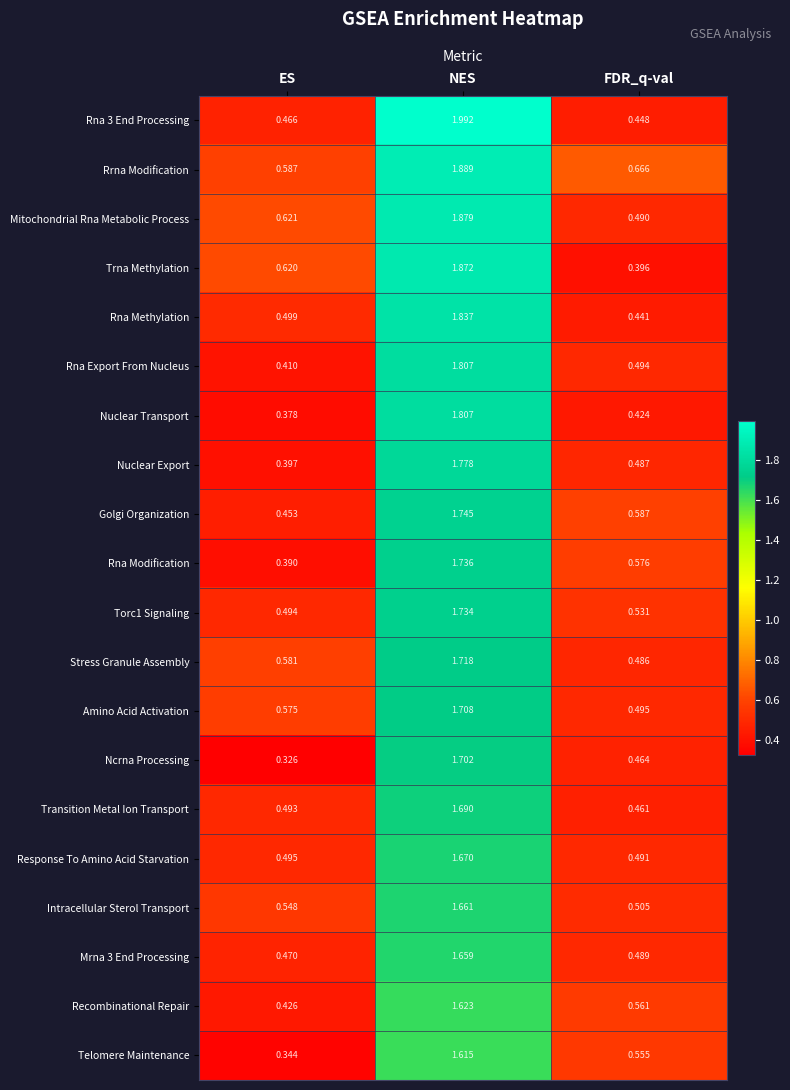

At which label is Intracellular Sterol Transport closest to 1?

ES